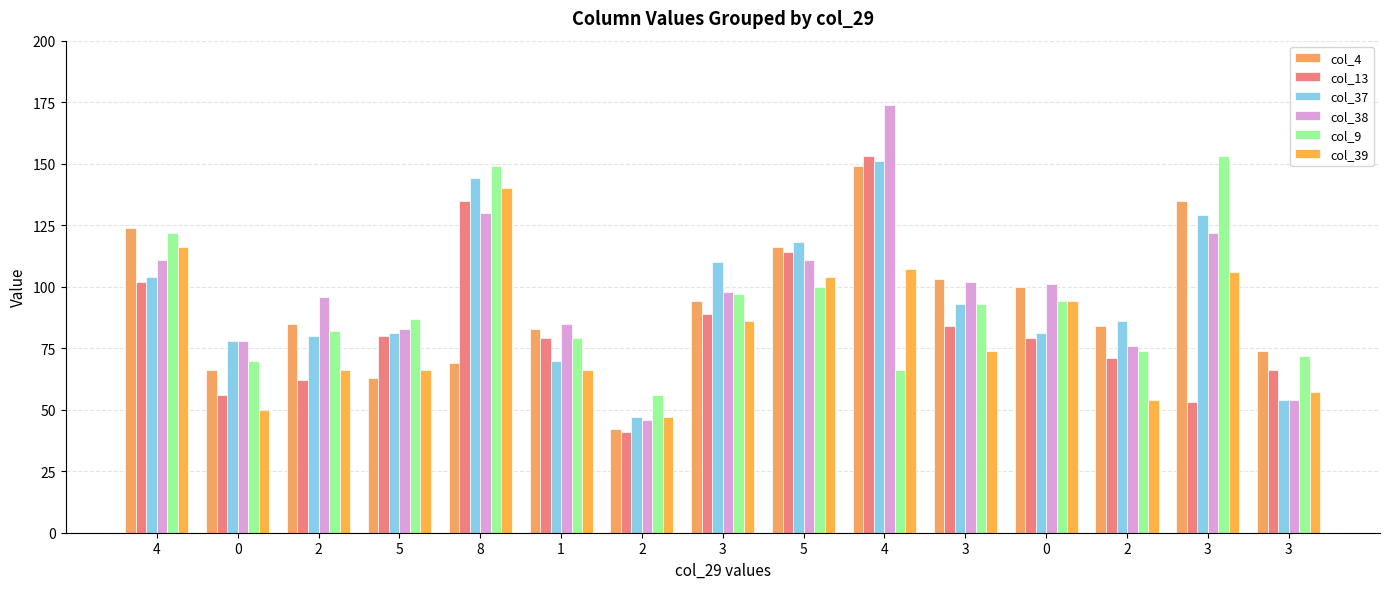

What is the minimum value shown in the chart?

41